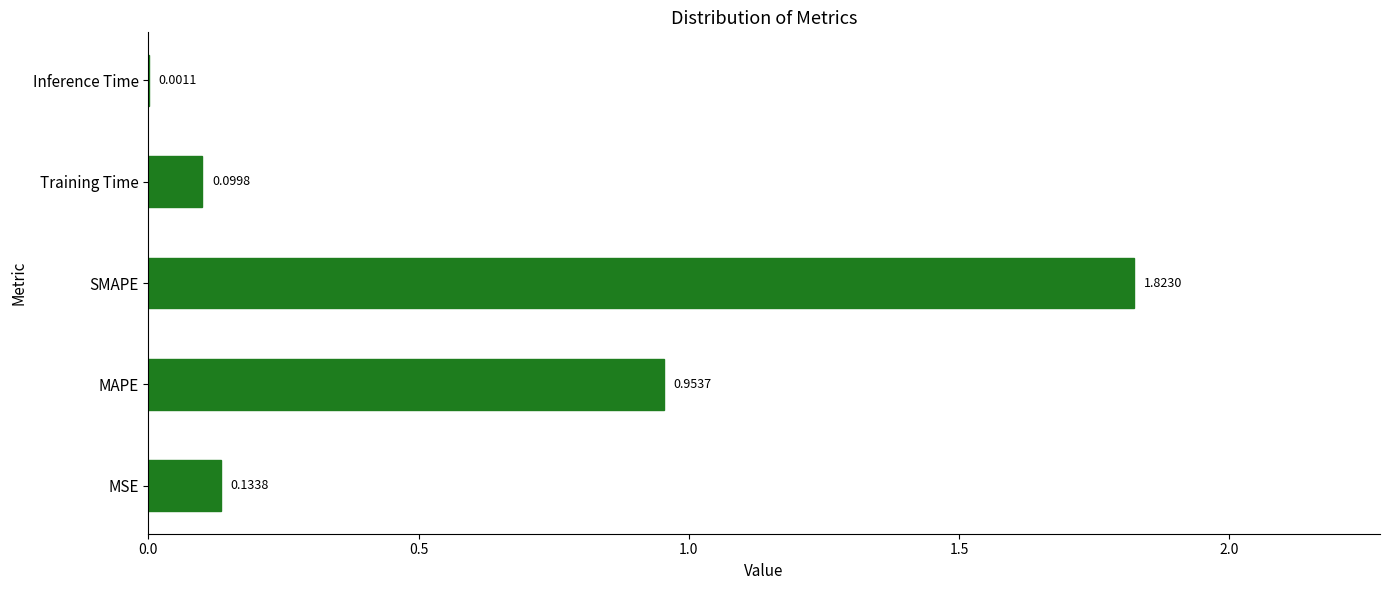

What is the change in value from SMAPE to Inference Time?

-1.8